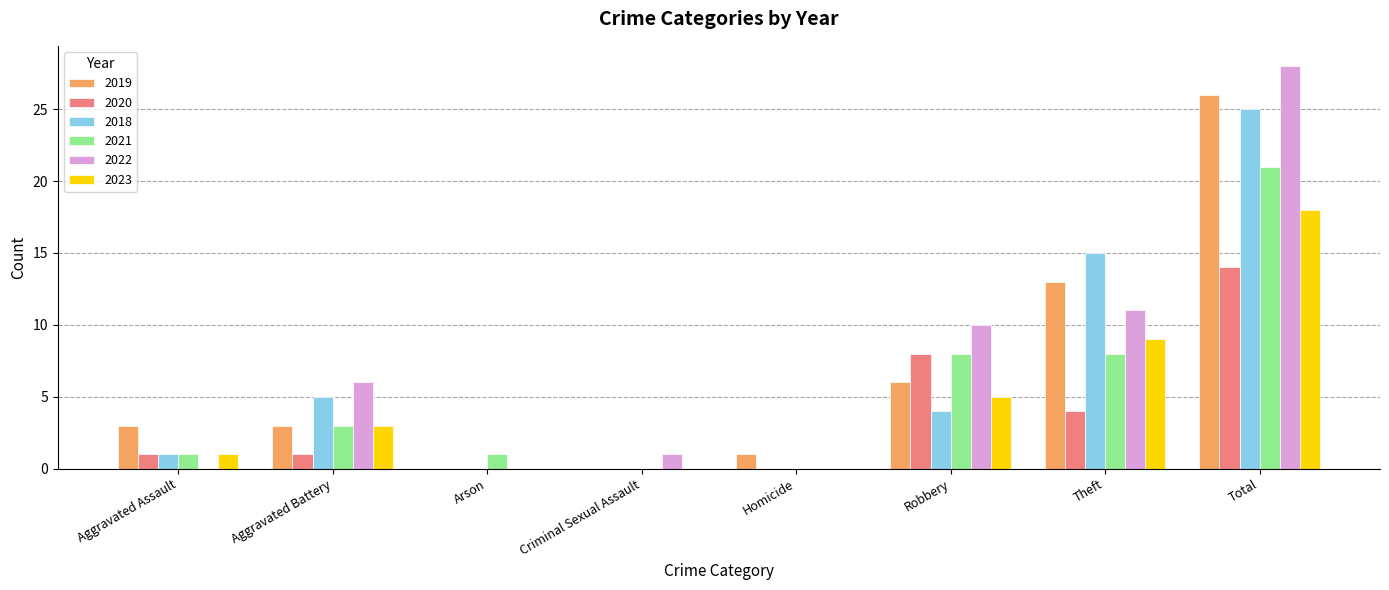

What is the sum of the 2022 values at Criminal Sexual Assault and Total?

29